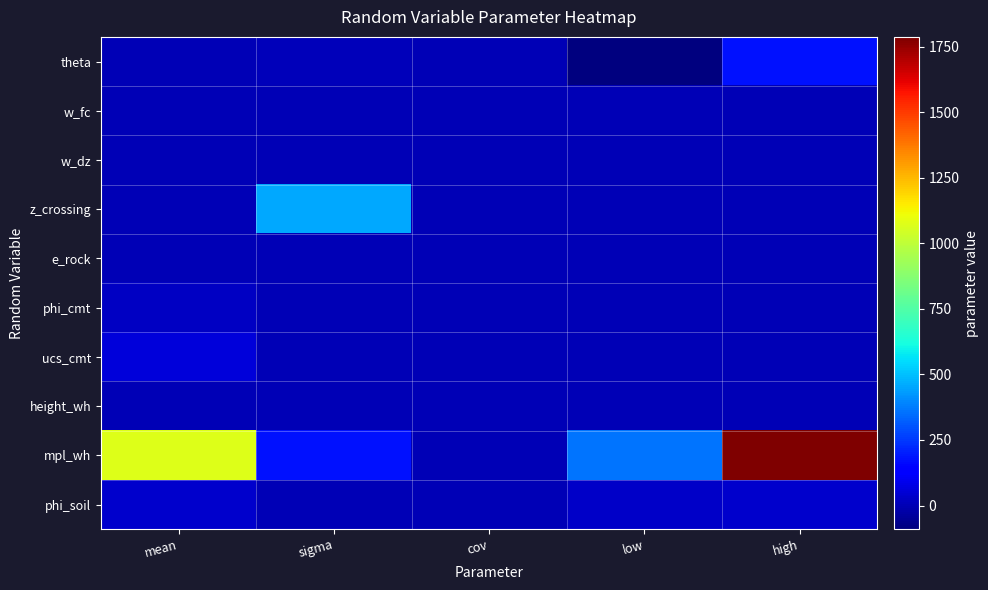

Reading left to right, list all the values displayed in this chart.

theta: mean=0.0	sigma=10.0	cov=0.0	low=-90.0	high=180.0
w_fc: mean=0.0	sigma=1.0	cov=0.0	low=0.0	high=0.2
w_dz: mean=1.1	sigma=0.5	cov=0.0	low=0.2	high=4.4
z_crossing: mean=0.0	sigma=457.2	cov=0.0	low=0.0	high=0.0
e_rock: mean=0.0	sigma=3.9	cov=0.0	low=0.0	high=0.0
phi_cmt: mean=25.0	sigma=0.0	cov=0.0	low=0.0	high=0.0
ucs_cmt: mean=60.0	sigma=0.0	cov=0.0	low=0.0	high=0.0
height_wh: mean=3.0	sigma=0.3	cov=0.0	low=2.1	high=4.0
mpl_wh: mean=1072.2	sigma=178.7	cov=0.0	low=357.4	high=1787.0
phi_soil: mean=35.0	sigma=3.0	cov=0.0	low=29.0	high=40.0